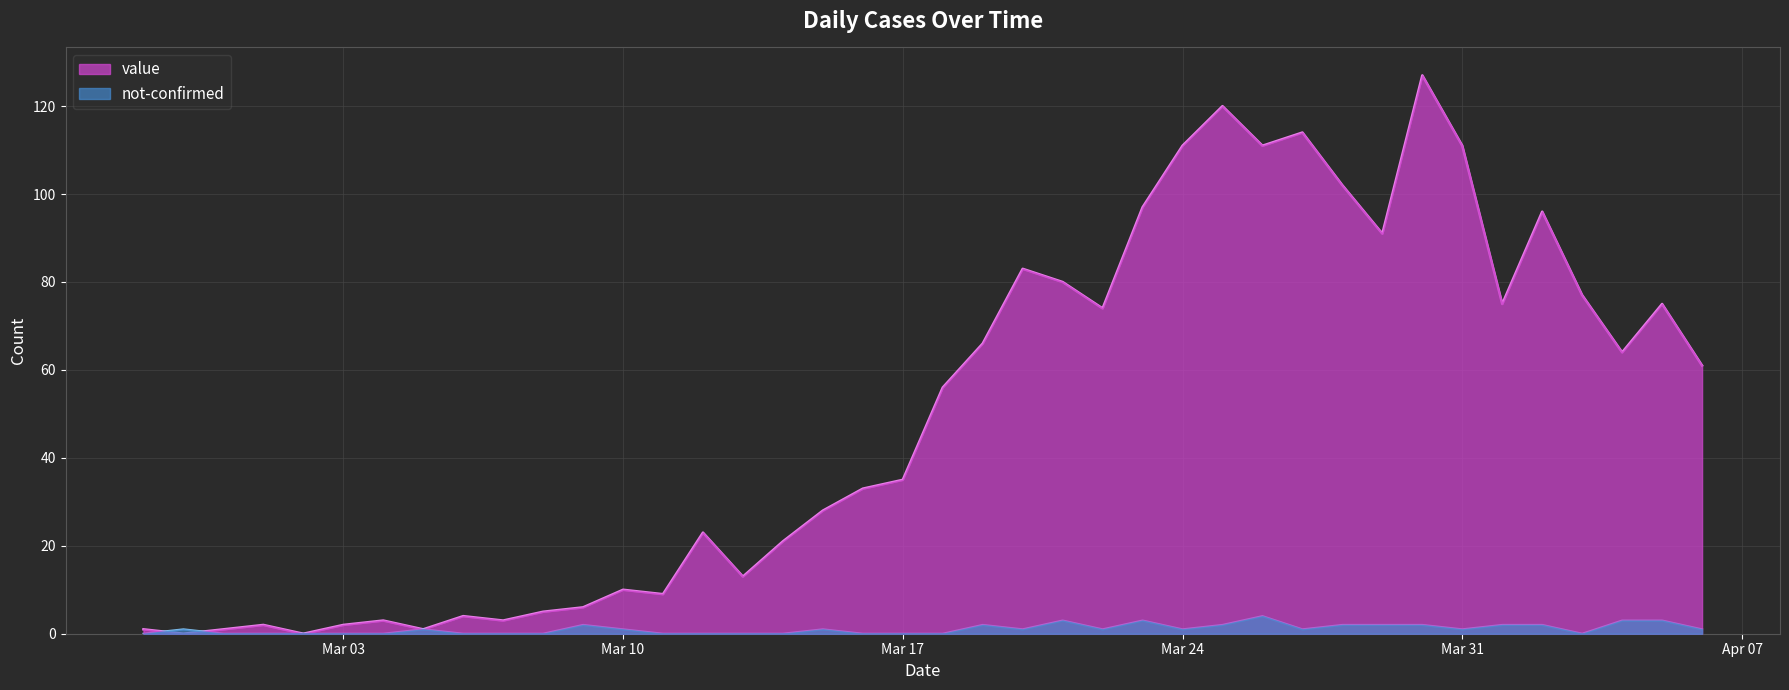

Reading right to left, extract all data points from this chart.

value: 61	75	64	77	96	75	111	127	91	102	114	111	120	111	97	74	80	83	66	56	35	33	28	21	13	23	9	10	6	5	3	4	1	3	2	0	2	1	0	1
not-confirmed: 1	3	3	0	2	2	1	2	2	2	1	4	2	1	3	1	3	1	2	0	0	0	1	0	0	0	0	1	2	0	0	0	1	0	0	0	0	0	1	0